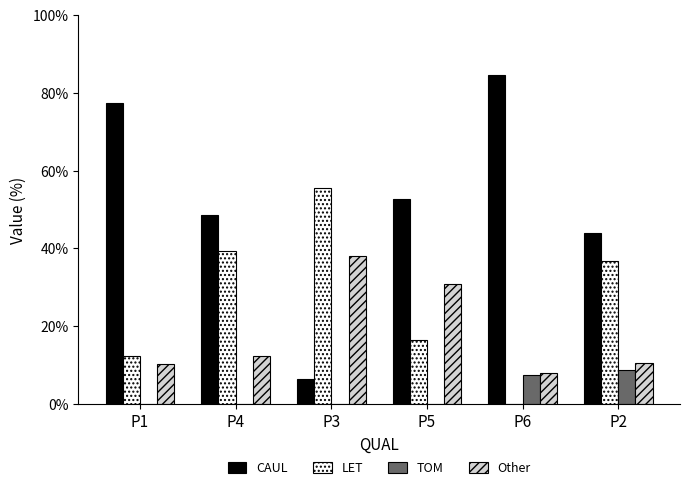

Is the value of LET at P1 greater than the value of TOM at P2?

Yes